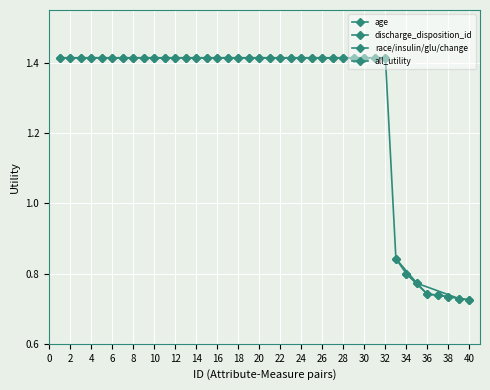

What is the value of the discharge_disposition_id point at the 2nd from the left?

0.8